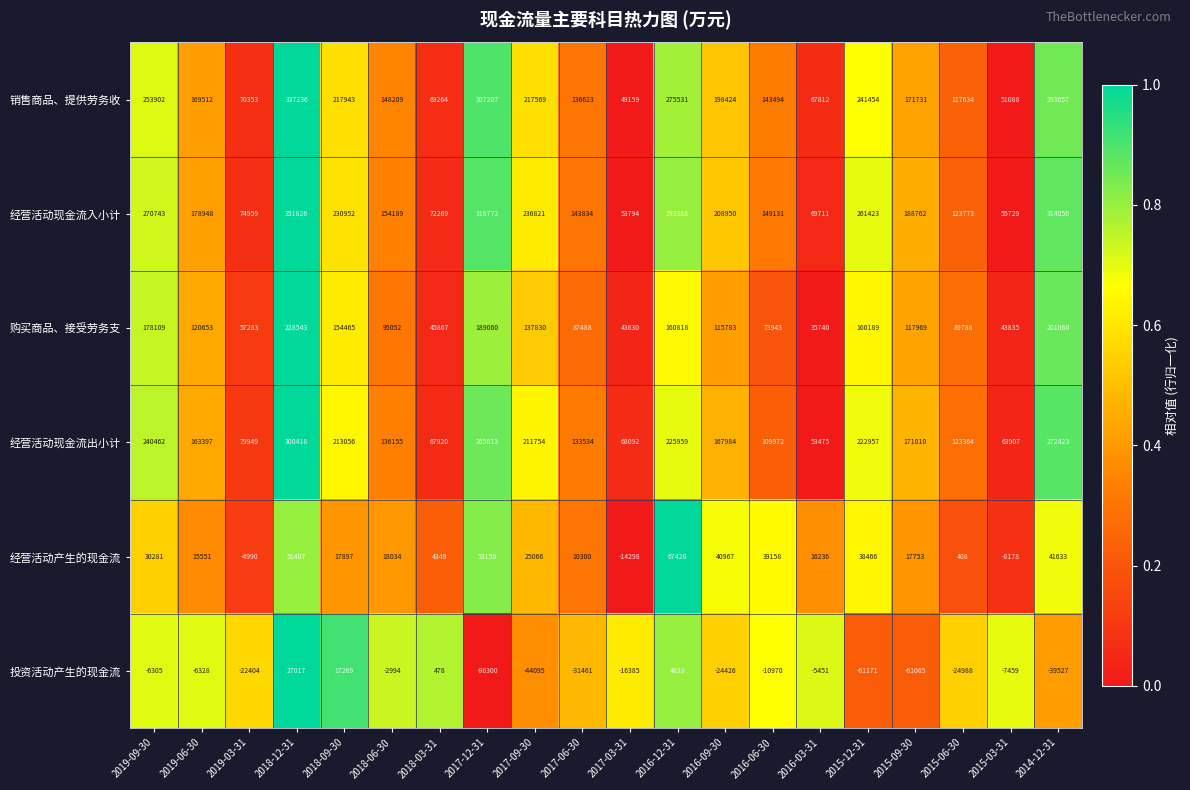

Which label corresponds to the largest value in the chart?

2018-12-31